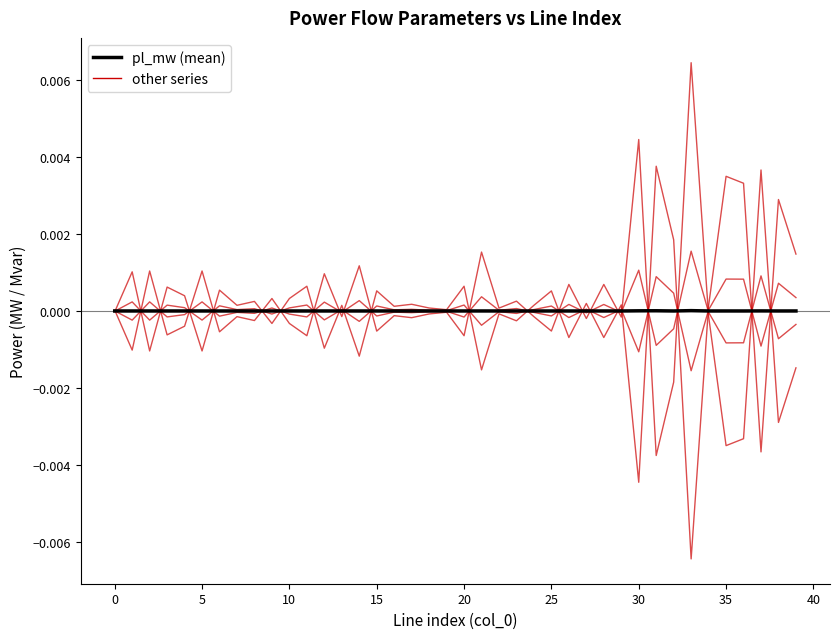

Is it true that ql_mvar equals -0.0 at 16?

False